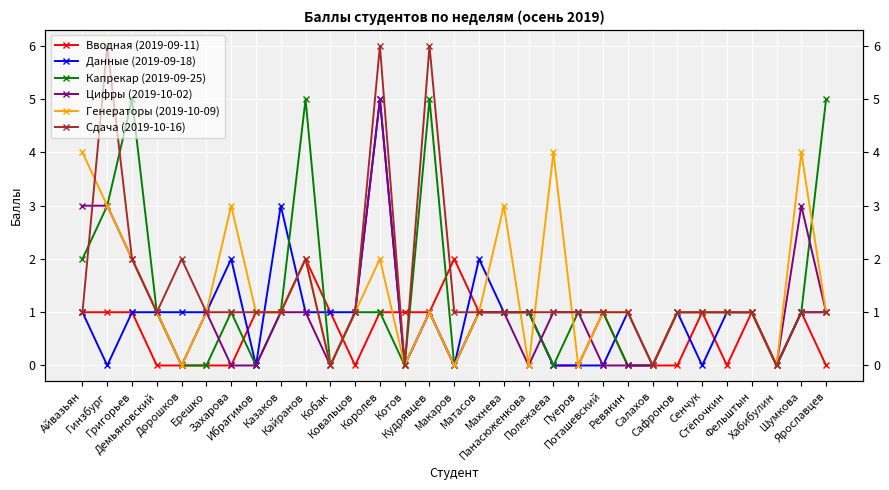

Reading left to right, transcribe all the data shown in this chart.

Вводная (2019-09-11): Айвазьян=1	Гинзбург=1	Григорьев=1	Демьяновский=0	Дорошков=0	Ерешко=0	Захарова=0	Ибрагимов=1	Казаков=1	Кайранов=2	Кобак=1	Ковальцов=0	Королев=1	Котов=1	Кудрявцев=1	Макаров=2	Матасов=1	Махнева=1	Панасюженкова=1	Полежаева=0	Пуеров=0	Поташевский=1	Ревякин=0	Салахов=0	Сафронов=0	Сенчук=1	Стёпочкин=0	Фельштын=1	Хабибулин=0	Шумкова=1	Ярославцев=0
Данные (2019-09-18): Айвазьян=1	Гинзбург=0	Григорьев=1	Демьяновский=1	Дорошков=1	Ерешко=1	Захарова=2	Ибрагимов=0	Казаков=3	Кайранов=1	Кобак=1	Ковальцов=1	Королев=5	Котов=0	Кудрявцев=1	Макаров=0	Матасов=2	Махнева=1	Панасюженкова=1	Полежаева=0	Пуеров=0	Поташевский=0	Ревякин=1	Салахов=0	Сафронов=1	Сенчук=0	Стёпочкин=1	Фельштын=1	Хабибулин=0	Шумкова=1	Ярославцев=1
Капрекар (2019-09-25): Айвазьян=2	Гинзбург=3	Григорьев=5	Демьяновский=1	Дорошков=0	Ерешко=0	Захарова=1	Ибрагимов=0	Казаков=1	Кайранов=5	Кобак=0	Ковальцов=1	Королев=1	Котов=0	Кудрявцев=5	Макаров=0	Матасов=1	Махнева=1	Панасюженкова=1	Полежаева=0	Пуеров=1	Поташевский=1	Ревякин=0	Салахов=0	Сафронов=1	Сенчук=1	Стёпочкин=1	Фельштын=1	Хабибулин=0	Шумкова=1	Ярославцев=5
Цифры (2019-10-02): Айвазьян=3	Гинзбург=3	Григорьев=2	Демьяновский=1	Дорошков=0	Ерешко=1	Захарова=0	Ибрагимов=0	Казаков=1	Кайранов=1	Кобак=0	Ковальцов=1	Королев=5	Котов=0	Кудрявцев=1	Макаров=0	Матасов=1	Махнева=1	Панасюженкова=0	Полежаева=1	Пуеров=1	Поташевский=0	Ревякин=0	Салахов=0	Сафронов=1	Сенчук=1	Стёпочкин=1	Фельштын=1	Хабибулин=0	Шумкова=3	Ярославцев=1
Генераторы (2019-10-09): Айвазьян=4	Гинзбург=3	Григорьев=2	Демьяновский=1	Дорошков=0	Ерешко=1	Захарова=3	Ибрагимов=1	Казаков=1	Кайранов=2	Кобак=0	Ковальцов=1	Королев=2	Котов=0	Кудрявцев=1	Макаров=0	Матасов=1	Махнева=3	Панасюженкова=0	Полежаева=4	Пуеров=0	Поташевский=1	Ревякин=1	Салахов=0	Сафронов=1	Сенчук=1	Стёпочкин=1	Фельштын=1	Хабибулин=0	Шумкова=4	Ярославцев=1
Сдача (2019-10-16): Айвазьян=1	Гинзбург=6	Григорьев=2	Демьяновский=1	Дорошков=2	Ерешко=1	Захарова=1	Ибрагимов=1	Казаков=1	Кайранов=2	Кобак=0	Ковальцов=1	Королев=6	Котов=0	Кудрявцев=6	Макаров=1	Матасов=1	Махнева=1	Панасюженкова=1	Полежаева=1	Пуеров=1	Поташевский=1	Ревякин=1	Салахов=0	Сафронов=1	Сенчук=1	Стёпочкин=1	Фельштын=1	Хабибулин=0	Шумкова=1	Ярославцев=1